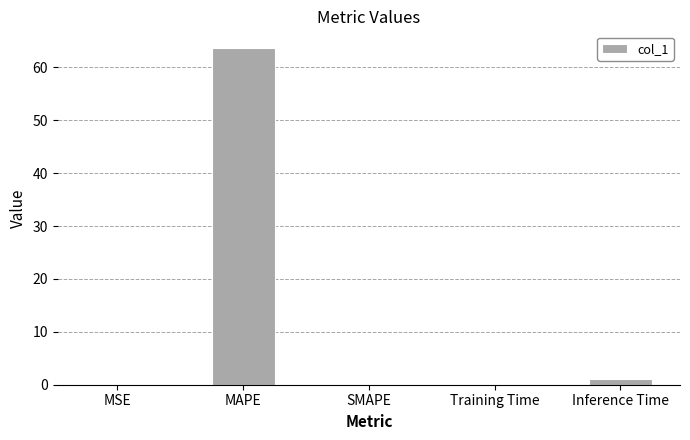

Which has a higher value, MSE or MAPE?

MAPE